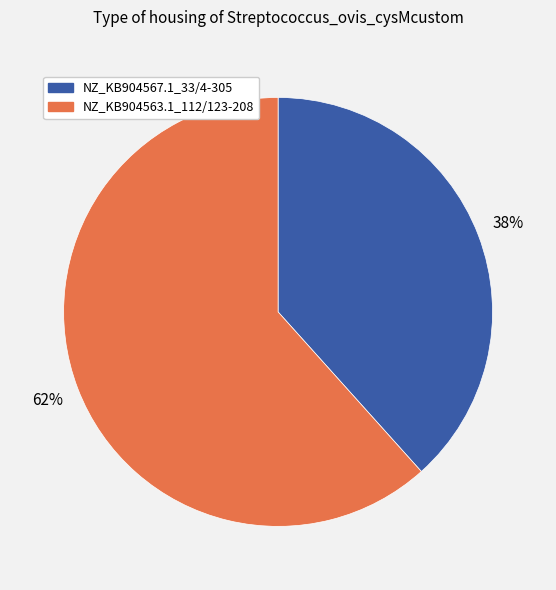

What percentage is the NZ_KB904563.1_112/123-208 slice, to the nearest percent?

62%